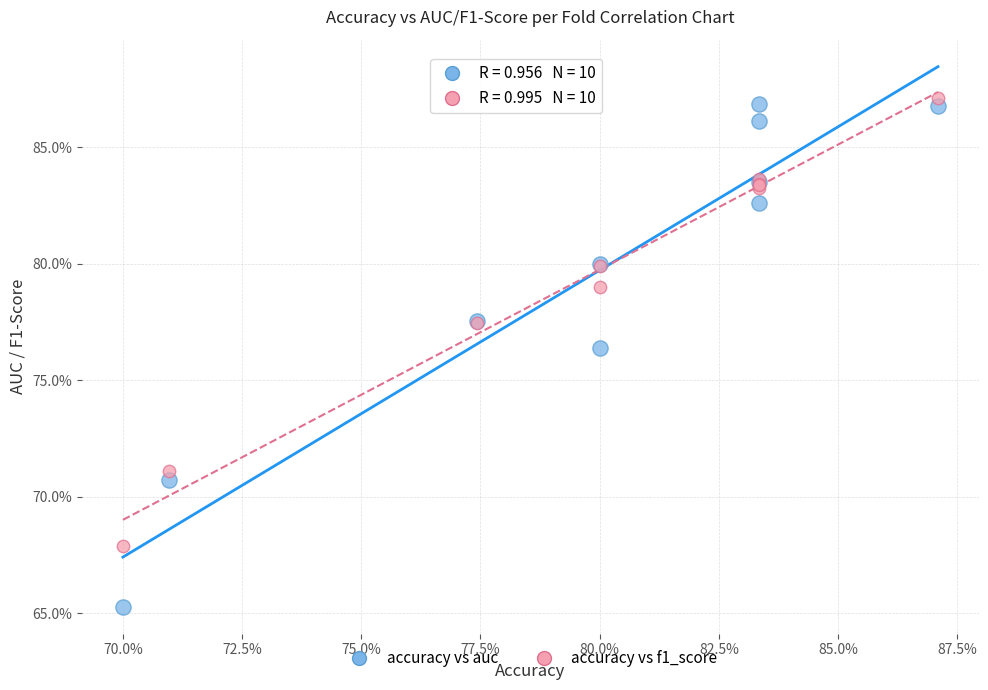

Which series reaches the minimum Y coordinate?

accuracy vs auc